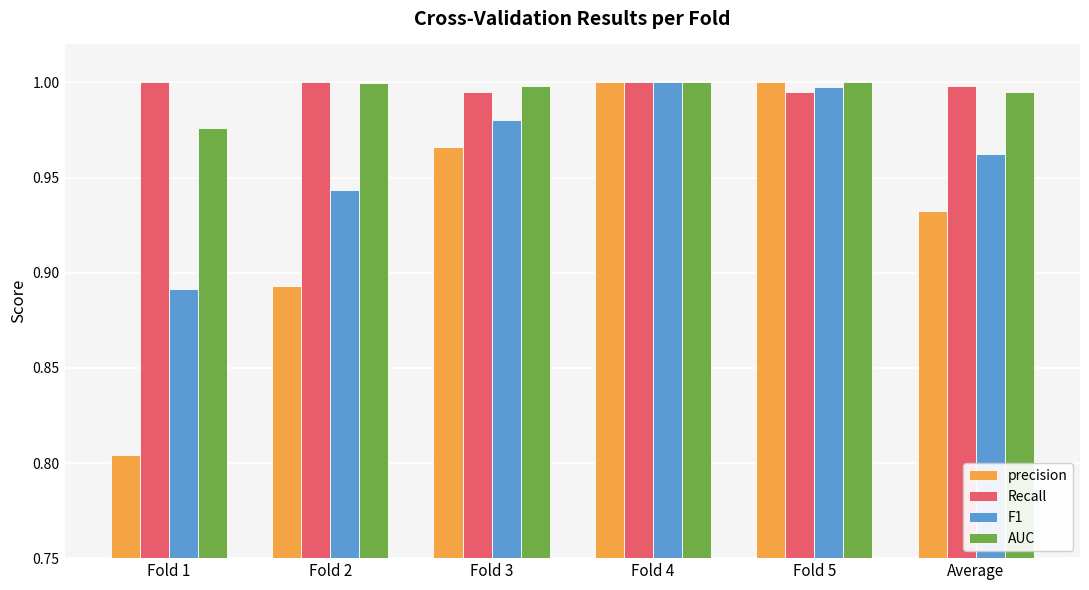

What is the sum of the AUC values at Fold 4 and Average?

2.0